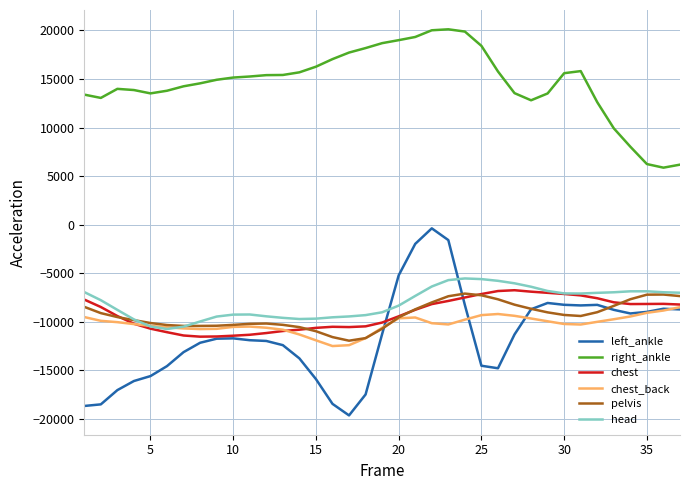

In head, how many points are lower than both neighbors (excluding endpoints)?

3